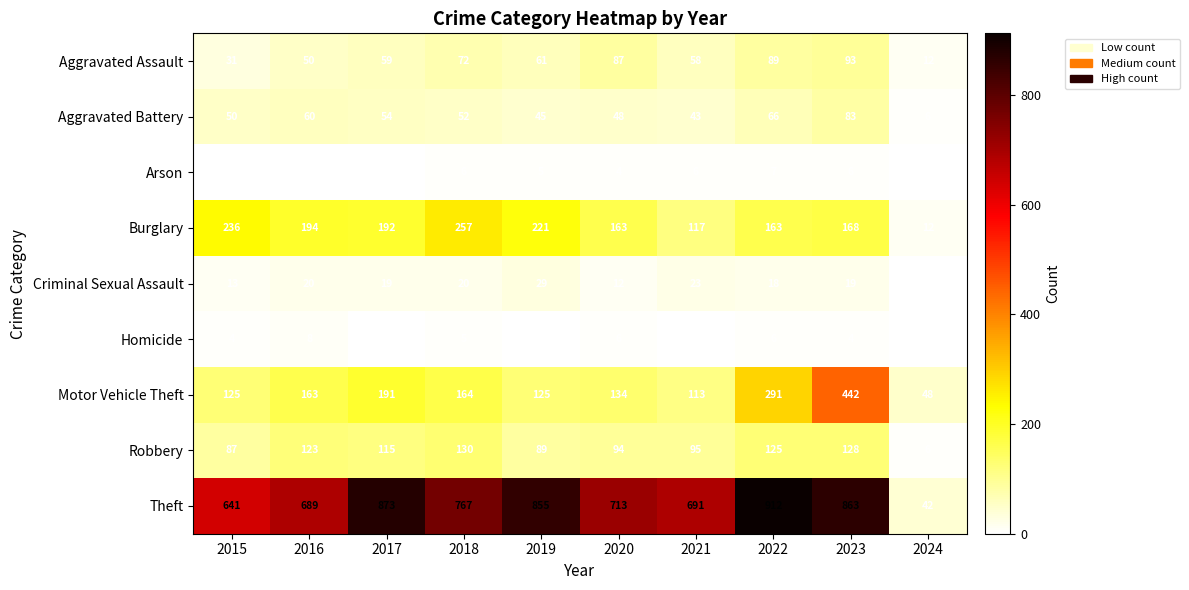

Is it true that Burglary equals 48 at 2021?

False